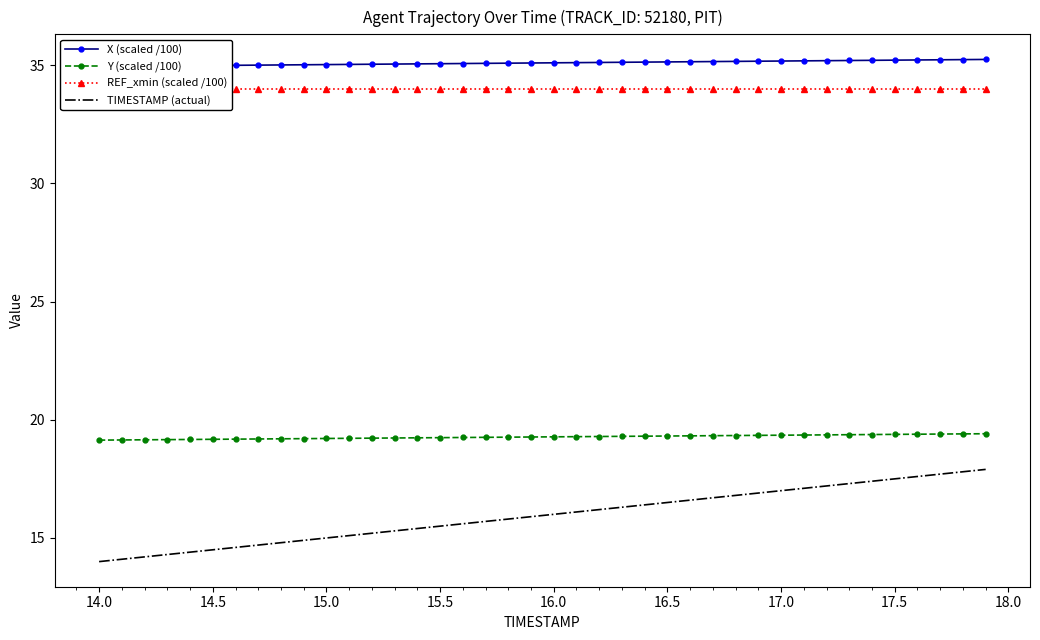

What is the highest value of the TIMESTAMP (actual) series?

17.9